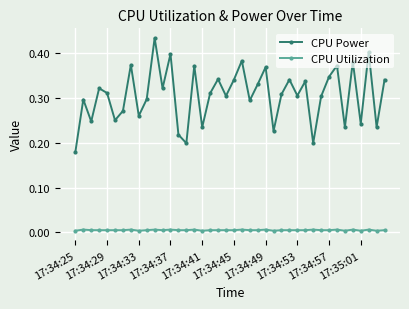

What is the sum of all CPU Power values?

12.3